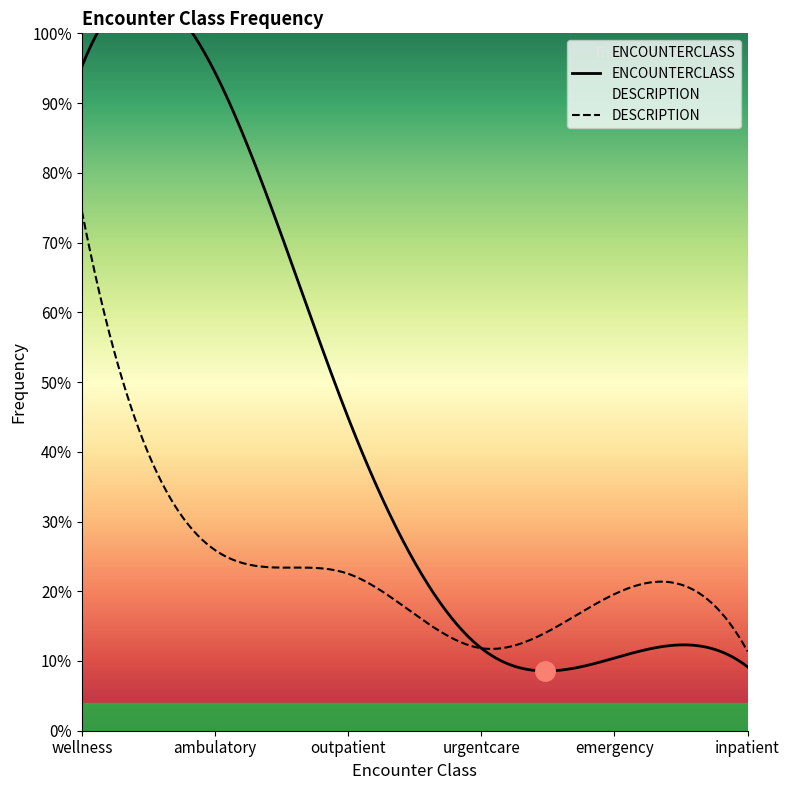

What is the label of the 5th point from the left?

emergency